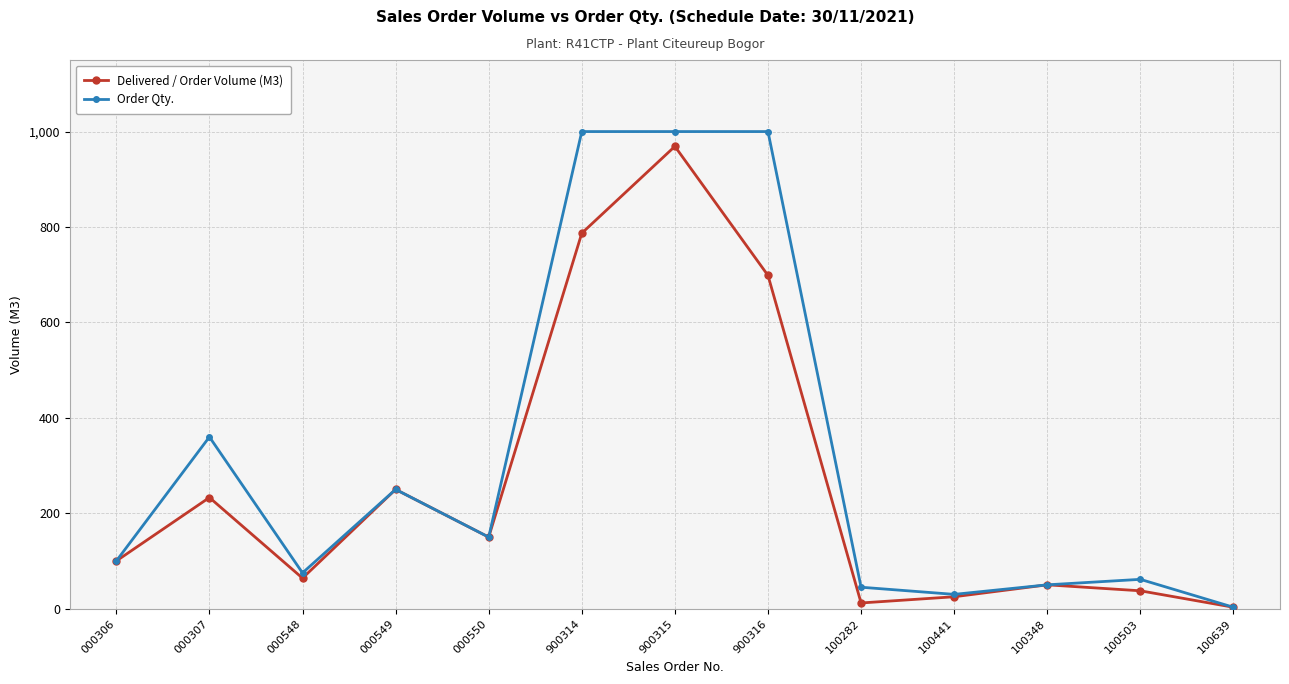

At which category is the sum across all series the highest?

900315